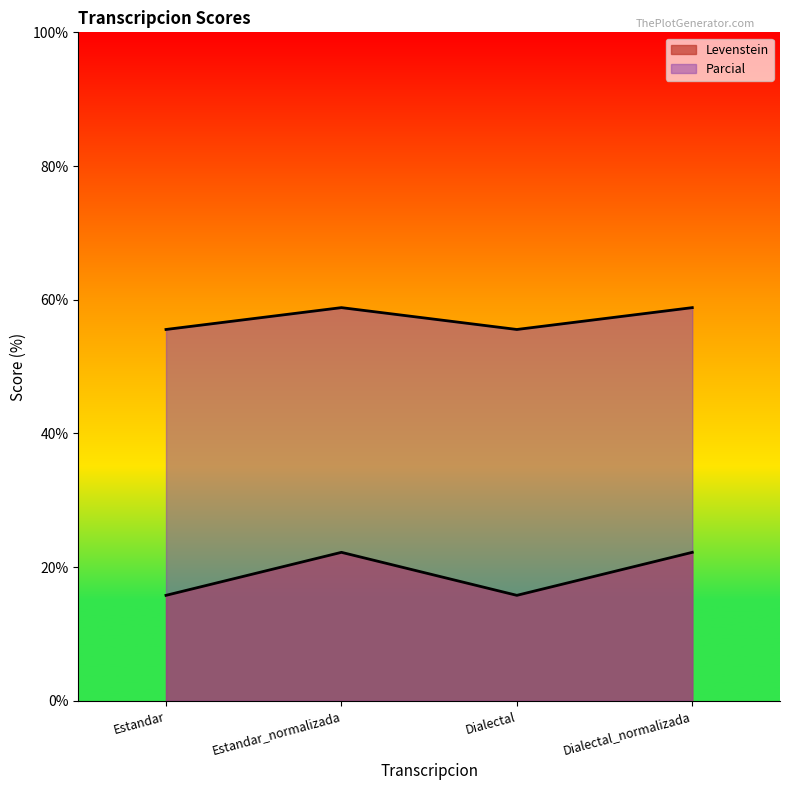

The Levenstein series shows 22.2 at Dialectal_normalizada. True or false?

True